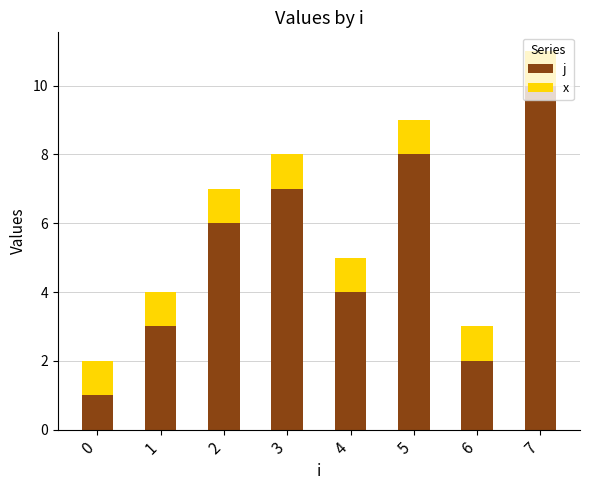

The j series shows 17 at 7. True or false?

False